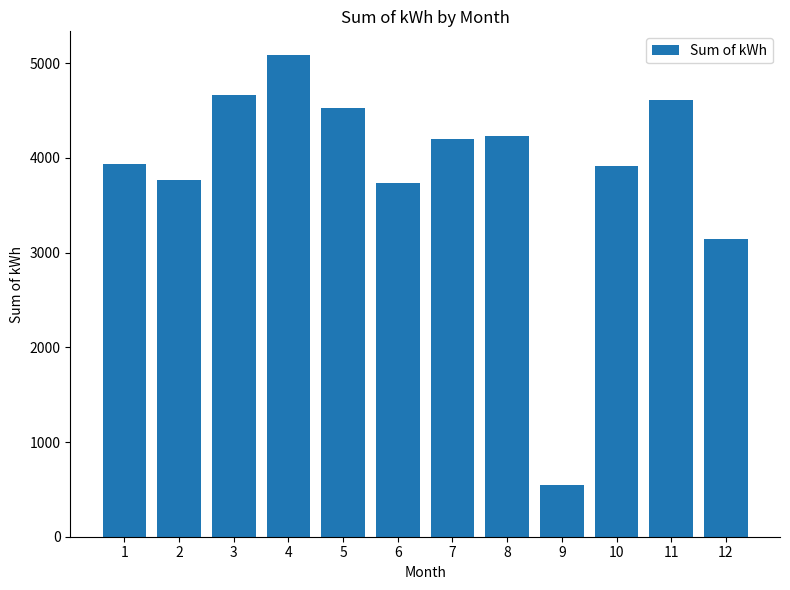

Which category has the lowest value across all series?

9